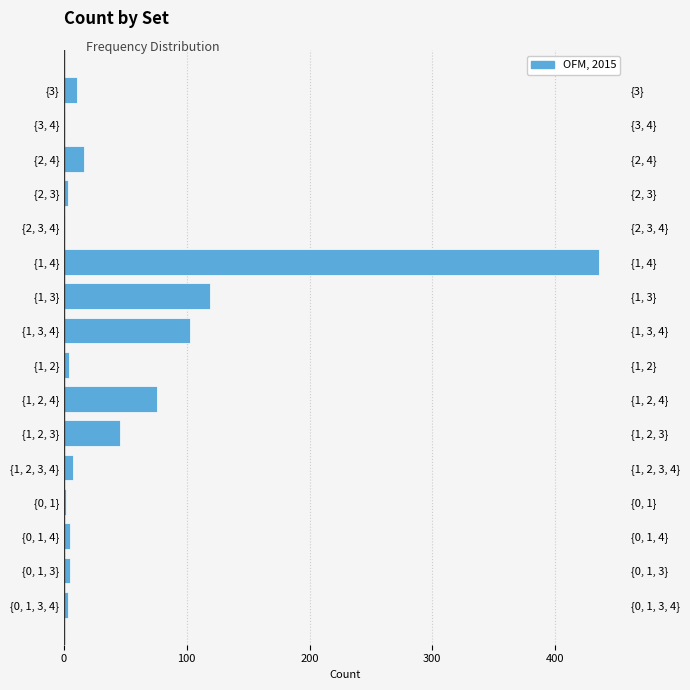

True or false: the data shows 0 at {3, 4}.

False